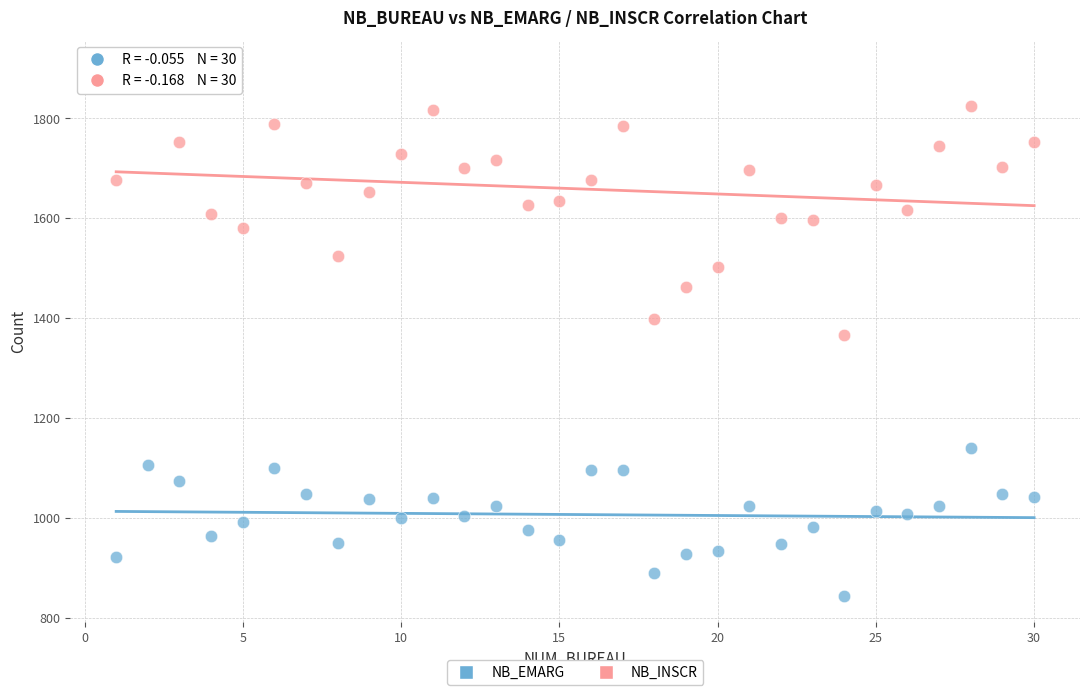

What are all the series names shown in the legend?

NB_EMARG, NB_INSCR